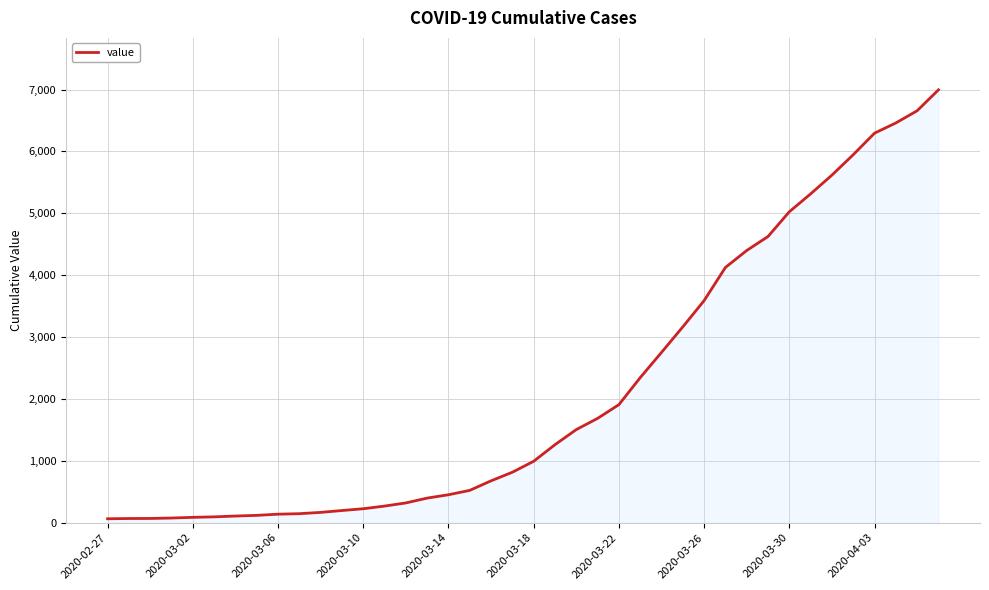

What is the greatest value displayed?

6995